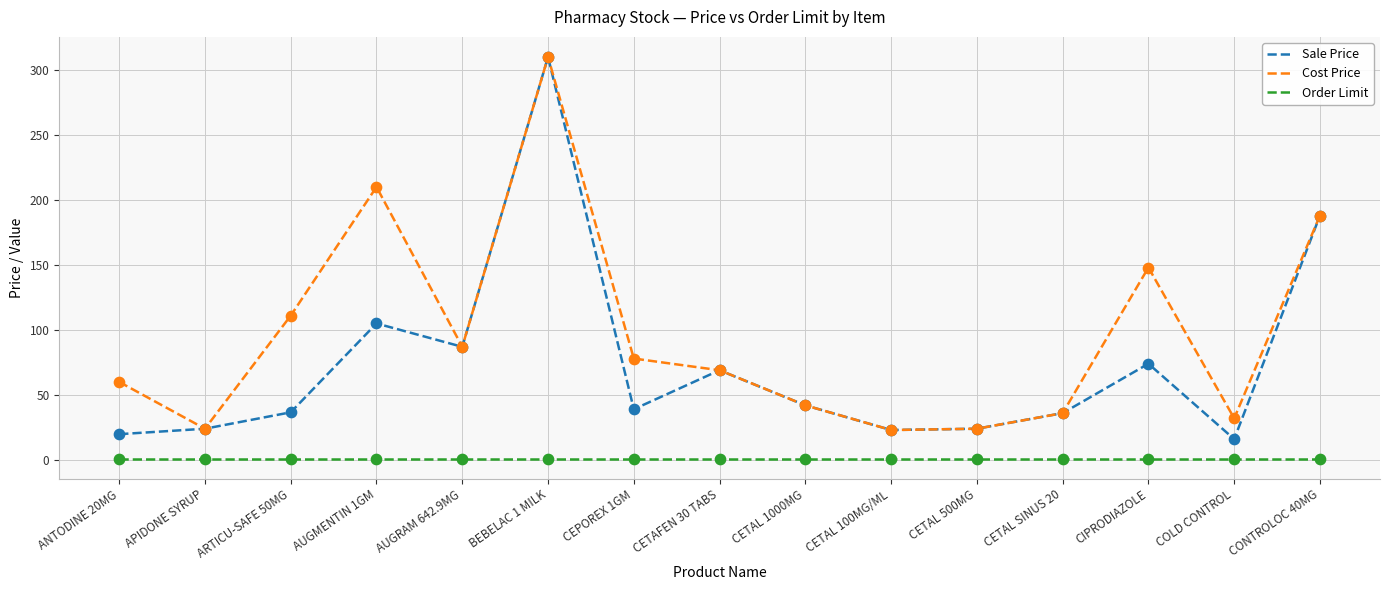

Which series has the largest range (max minus min)?

Sale Price